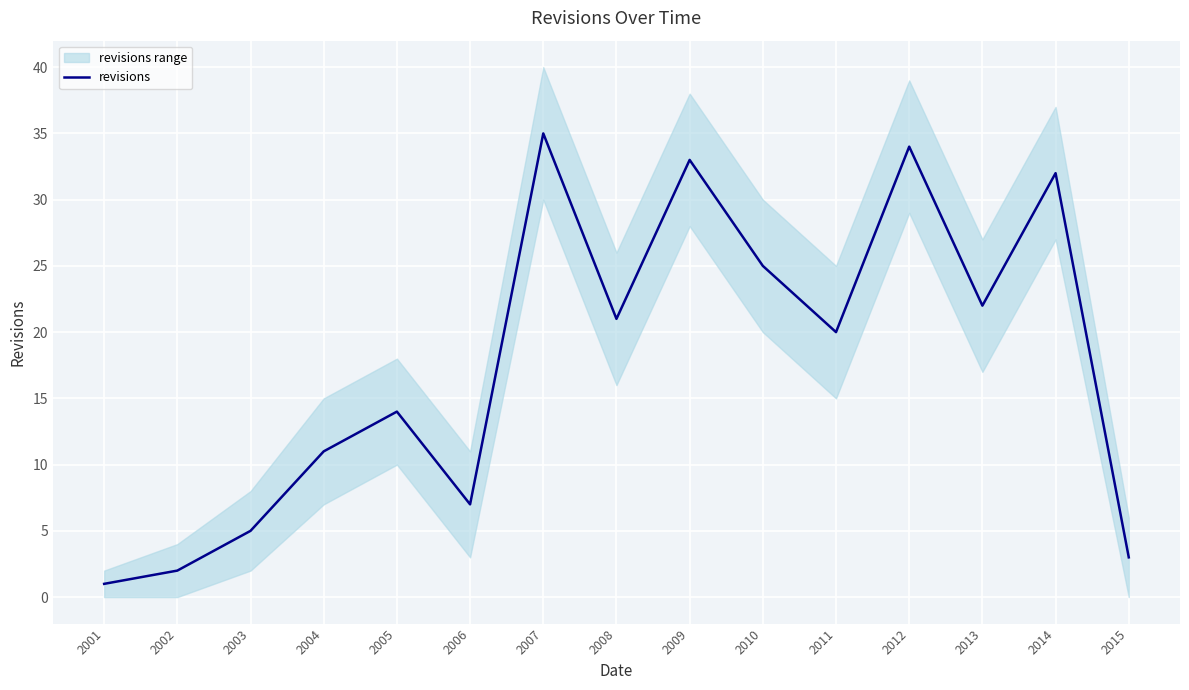

What is the difference between the values at 2005 and 2001?

13